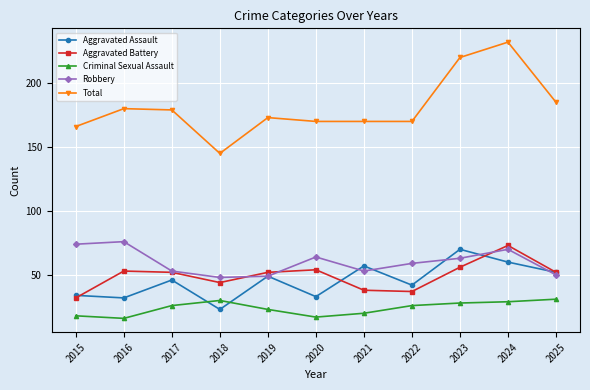

Reading left to right, extract all data points from this chart.

Aggravated Assault: 34	32	46	23	49	33	57	42	70	60	52
Aggravated Battery: 32	53	52	44	52	54	38	37	56	73	52
Criminal Sexual Assault: 18	16	26	30	23	17	20	26	28	29	31
Robbery: 74	76	53	48	49	64	53	59	63	70	50
Total: 166	180	179	145	173	170	170	170	220	232	185